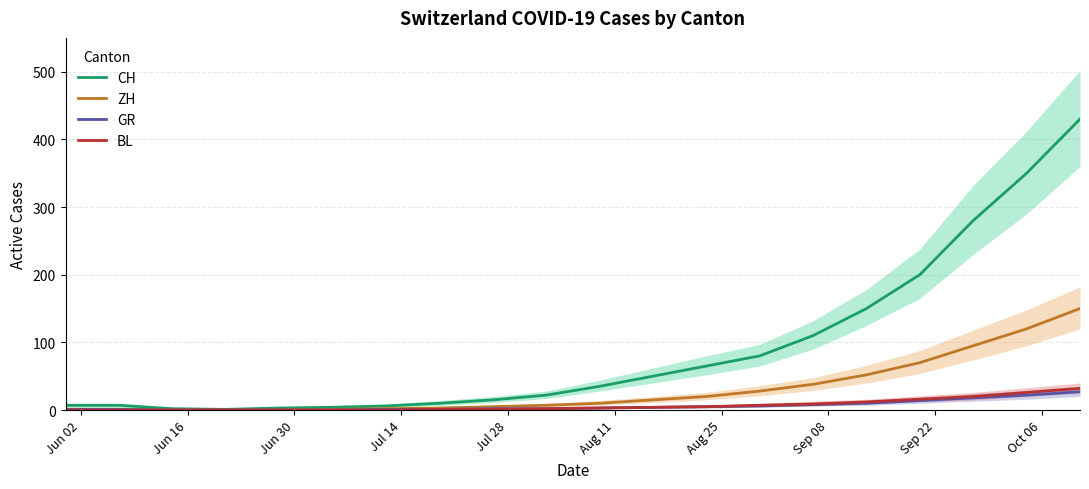

Does the chart have visible grid lines?

Yes